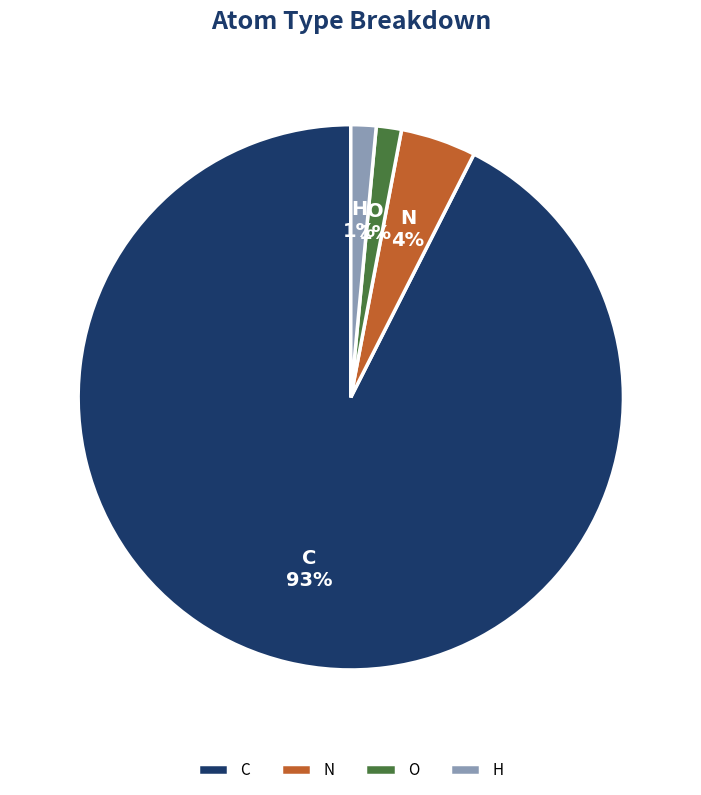

Which category has the biggest portion of the pie?

C